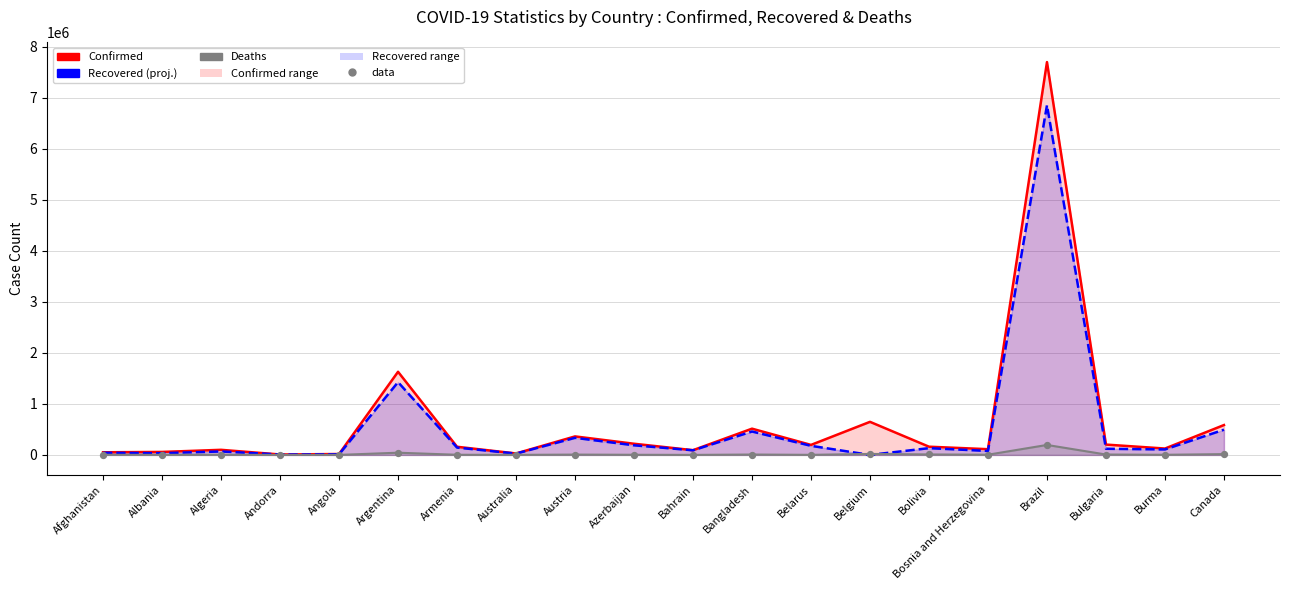

Which series contains the lowest Y value?

Recovered